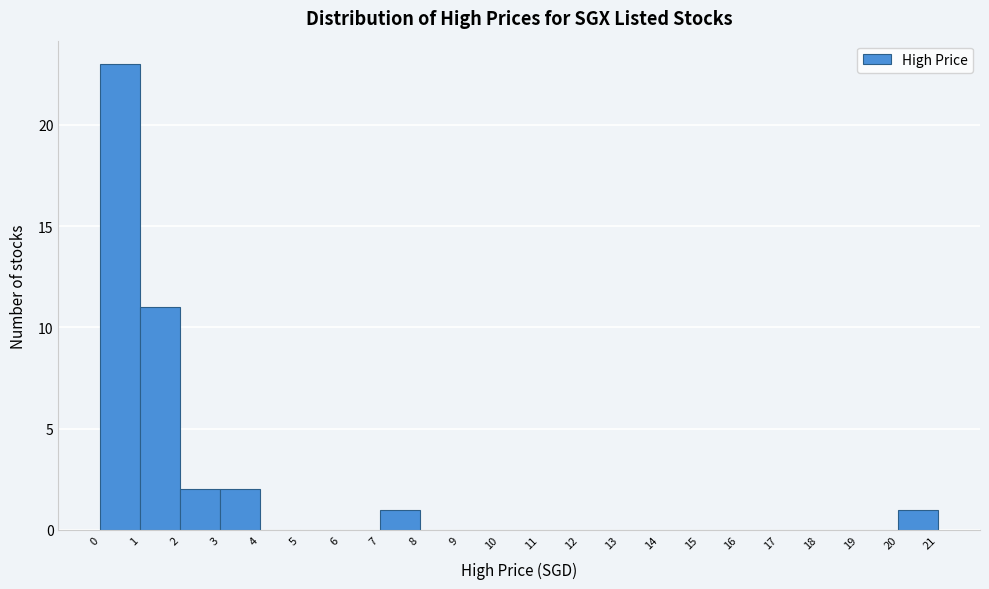

What is the height of the bar covering 7 to 8 on the x-axis? The values are not printed on the chart, so give them approximately, as read against the axis.

1